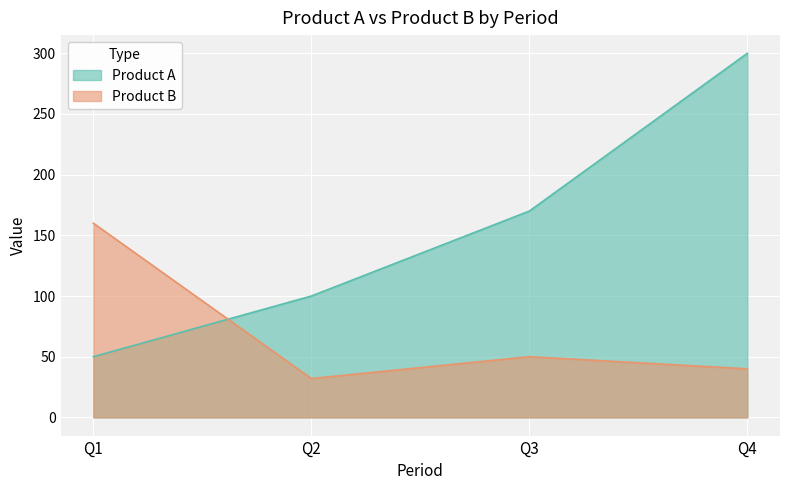

What are all the series names shown in the legend?

Product A, Product B